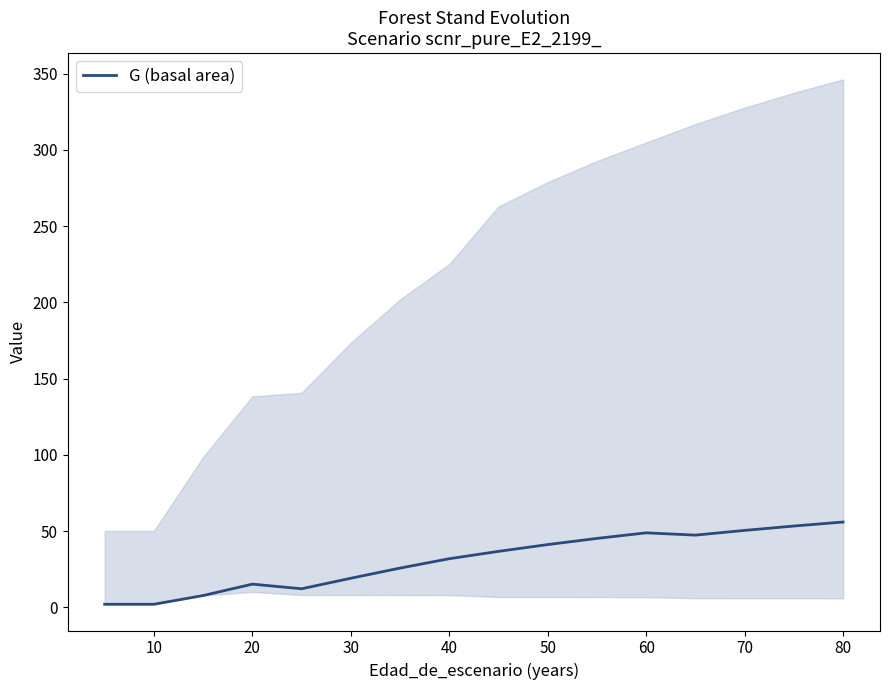

What is the difference between the second highest and second lowest values?

51.3